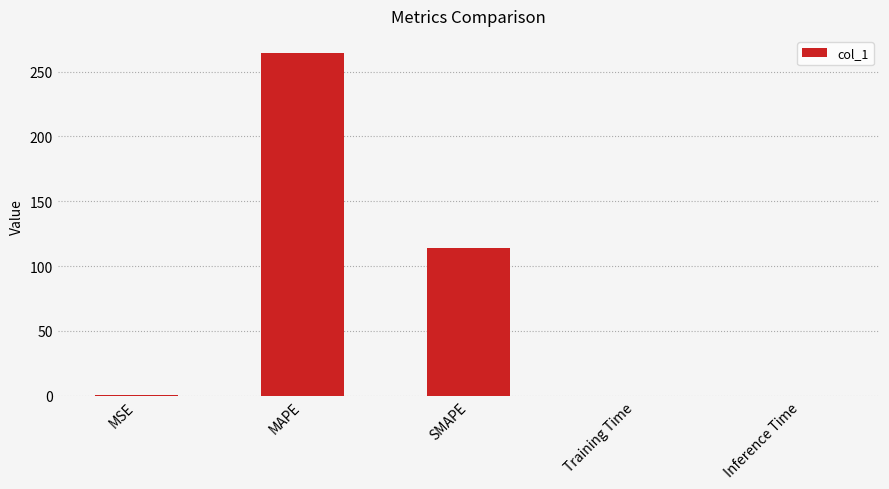

What is the greatest value displayed?

264.3